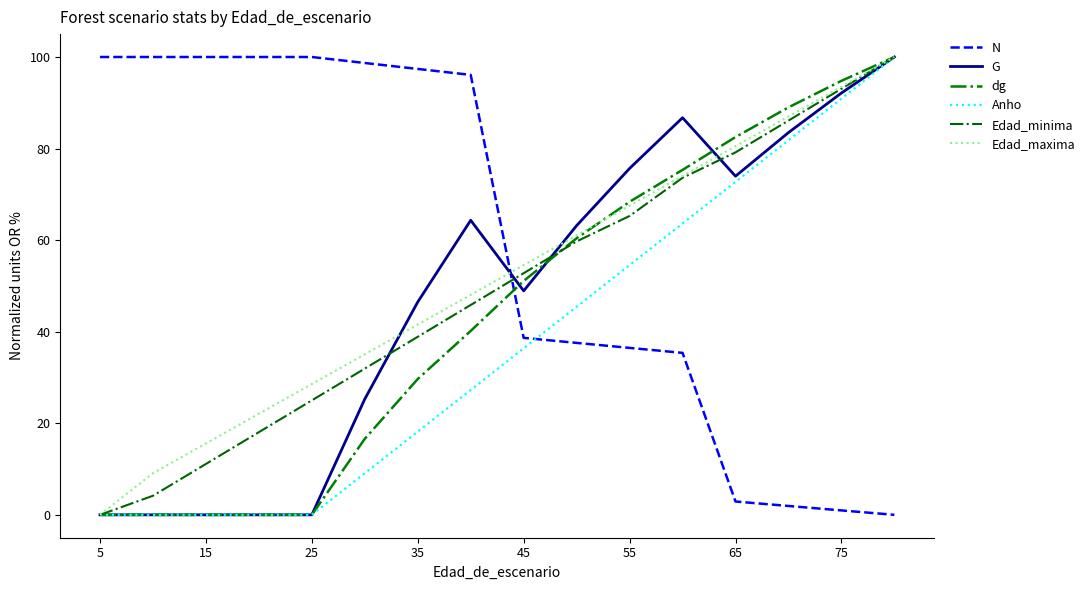

How many lines are shown in the chart?

6